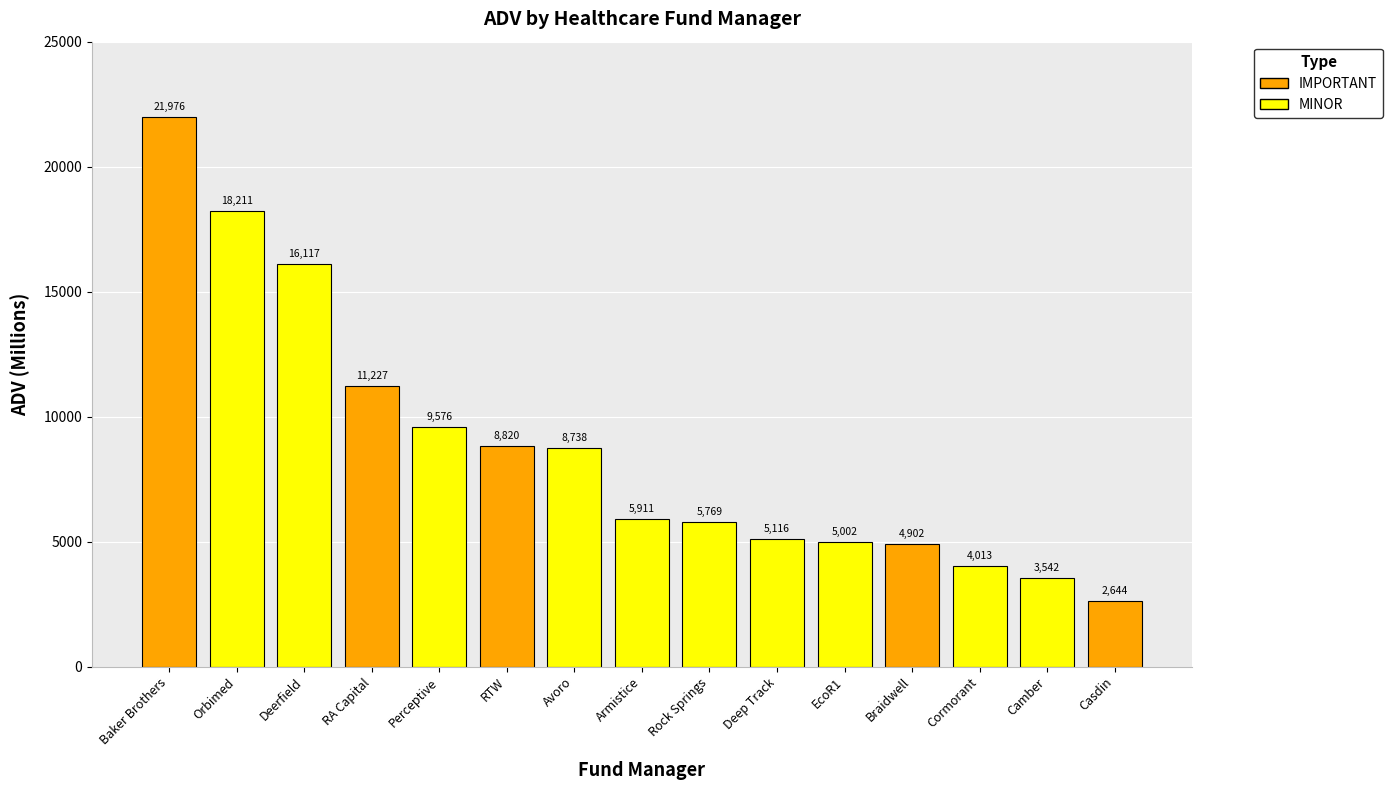

The chart shows a value of 5339.2 at Camber. True or false?

False